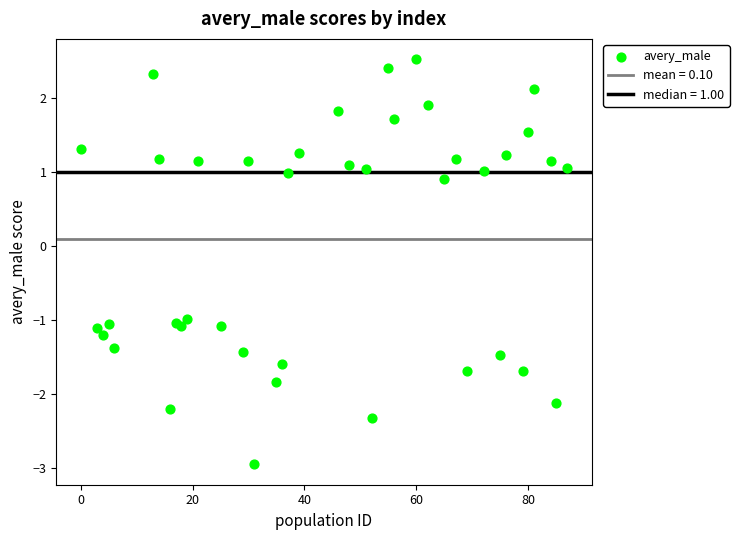

What is the range of X values (max minus min)?

87.0